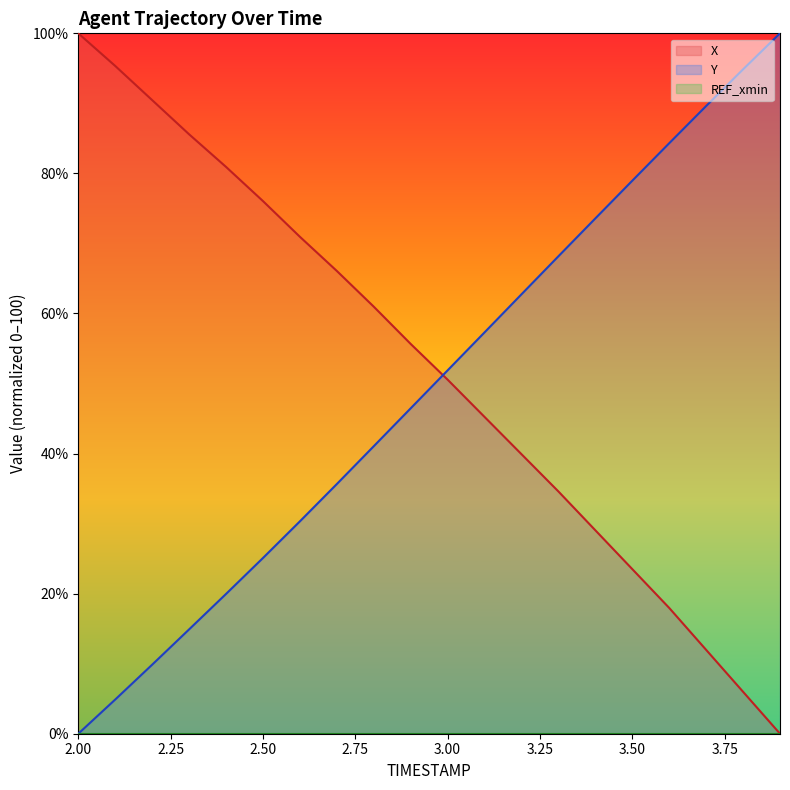

Does the chart display data point markers on the line(s)?

No